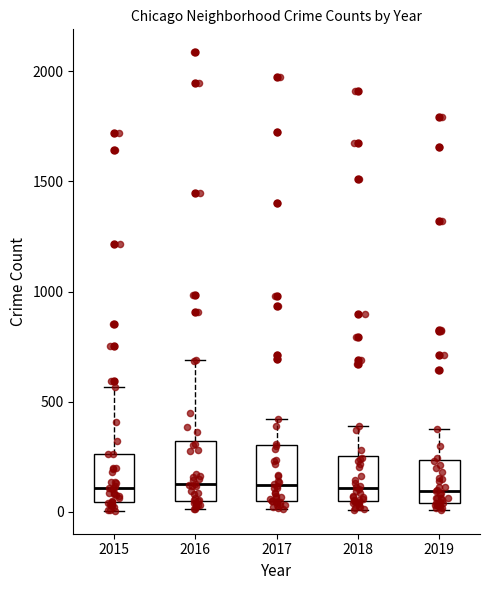

Reading left to right, read every box against the y-axis: the position of its median line, the range the box covers, and the ends of its whiskers. The values are not printed on the chart, so give them approximately, as read against the axis.

2015: median 100, box 50 to 250, whiskers 0 to 550
2016: median 150, box 50 to 300, whiskers 0 to 700
2017: median 100, box 50 to 300, whiskers 0 to 400
2018: median 100, box 50 to 250, whiskers 0 to 400
2019: median 100, box 50 to 250, whiskers 0 to 400